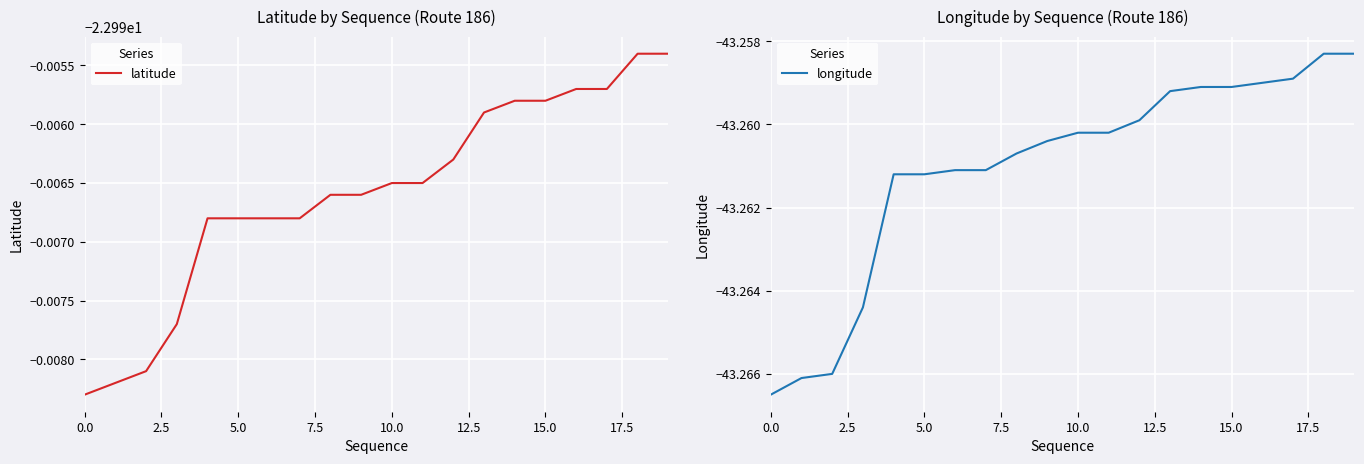

What is the maximum value shown in the chart?

-23.0